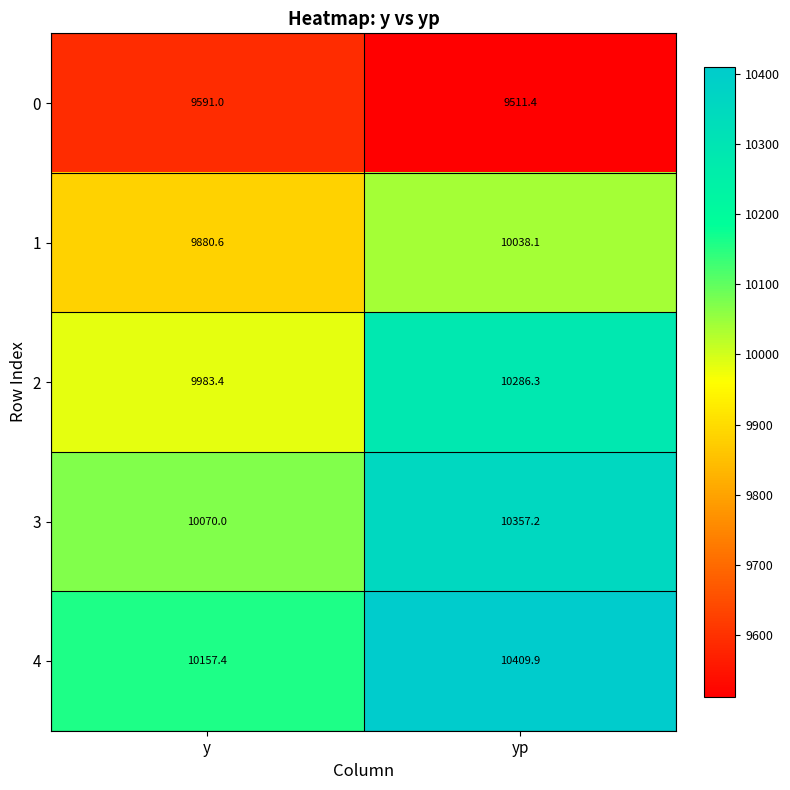

How many series are shown in this chart?

5